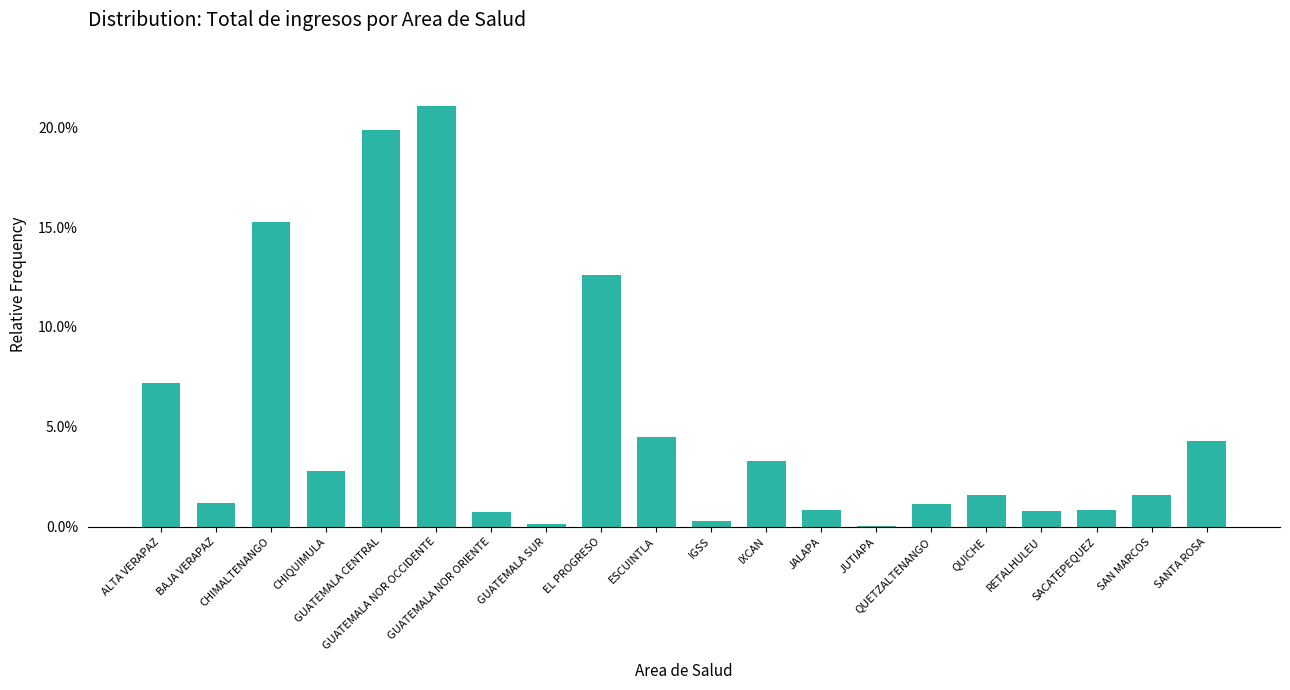

List the labels in order of value, smallest first.

JUTIAPA, GUATEMALA SUR, IGSS, GUATEMALA NOR ORIENTE, RETALHULEU, JALAPA, SACATEPEQUEZ, QUETZALTENANGO, BAJA VERAPAZ, QUICHE, SAN MARCOS, CHIQUIMULA, IXCAN, SANTA ROSA, ESCUINTLA, ALTA VERAPAZ, EL PROGRESO, CHIMALTENANGO, GUATEMALA CENTRAL, GUATEMALA NOR OCCIDENTE